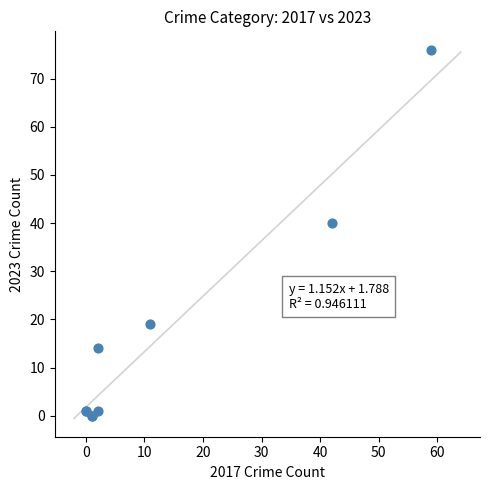

What Y value in the scatter plot is closest to 38?

40